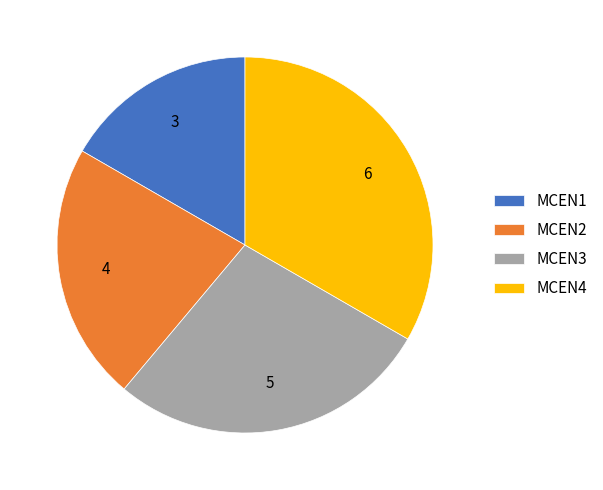

Between MCEN2 and MCEN4, which is larger?

MCEN4